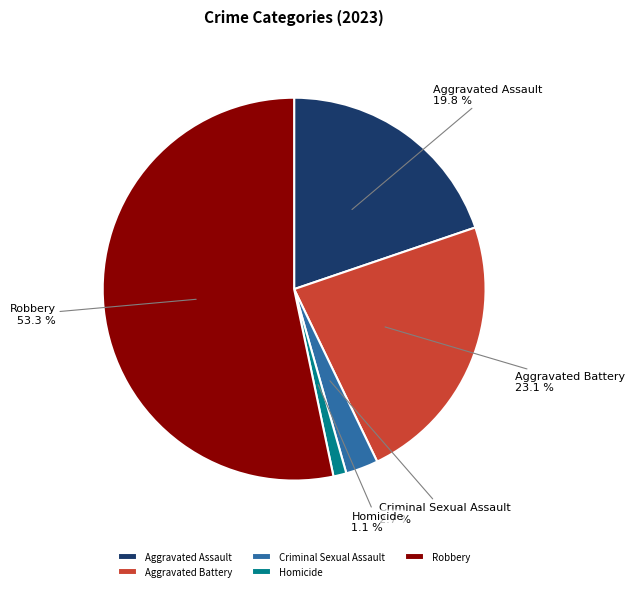

What is the largest slice in the pie chart?

Robbery